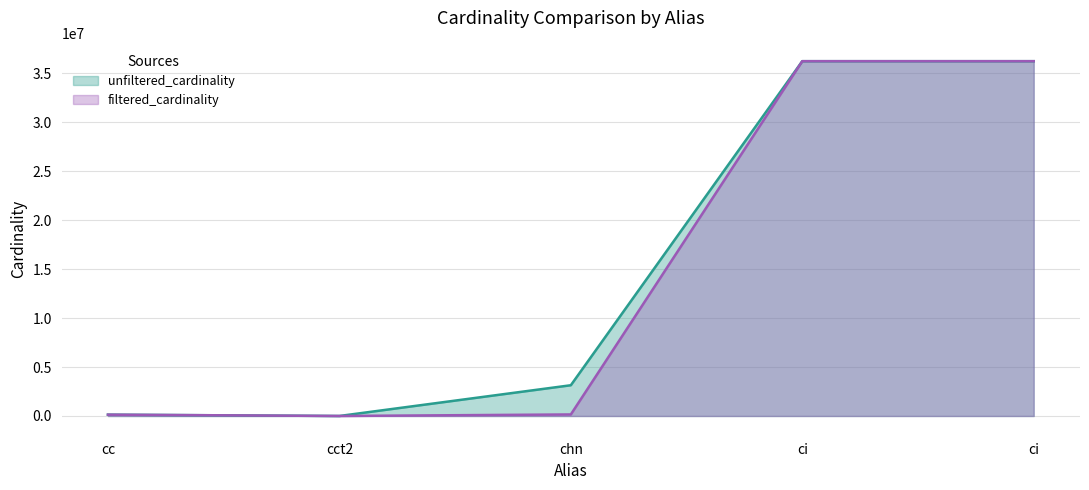

What is the label of the 5th point from the left?

ci